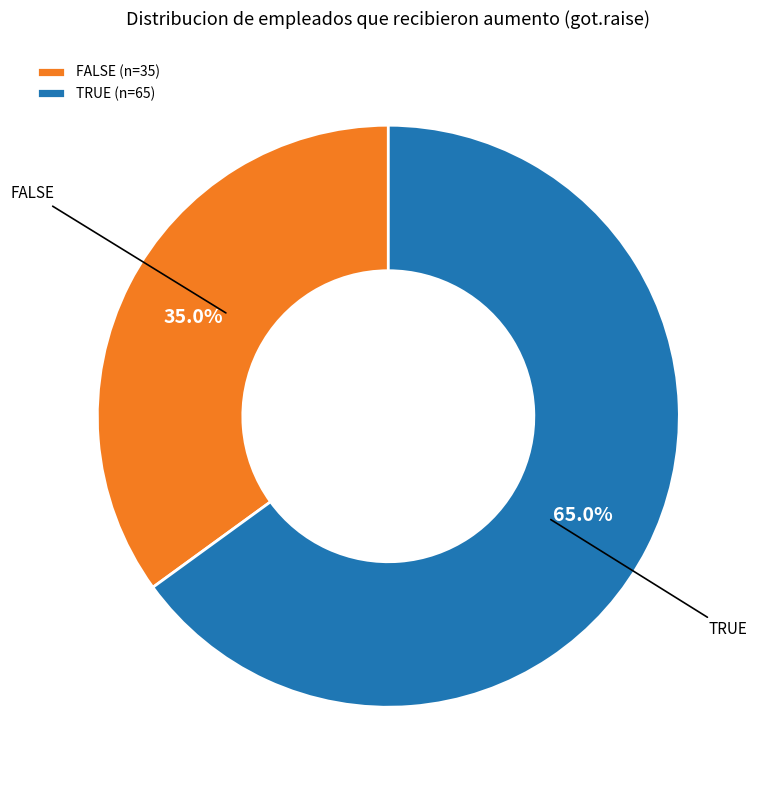

Which category accounts for the majority?

TRUE